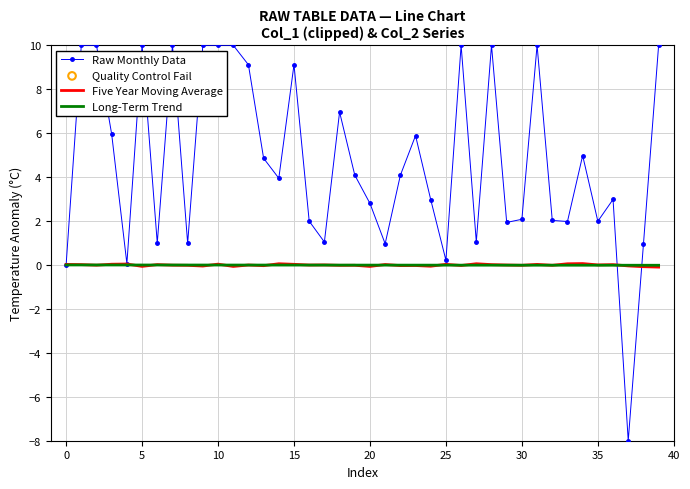

Which series has the largest total across all categories?

Raw Monthly Data